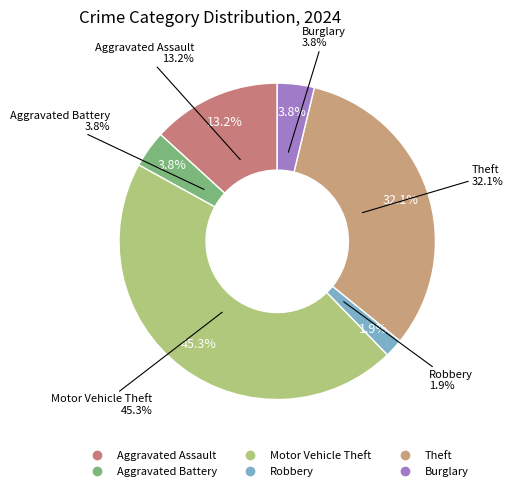

How many segments does this pie chart have?

6